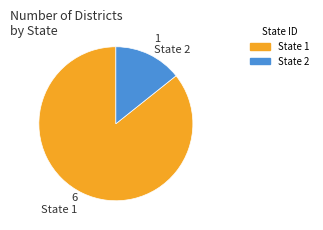

Is there any slice that represents more than half of the pie?

Yes